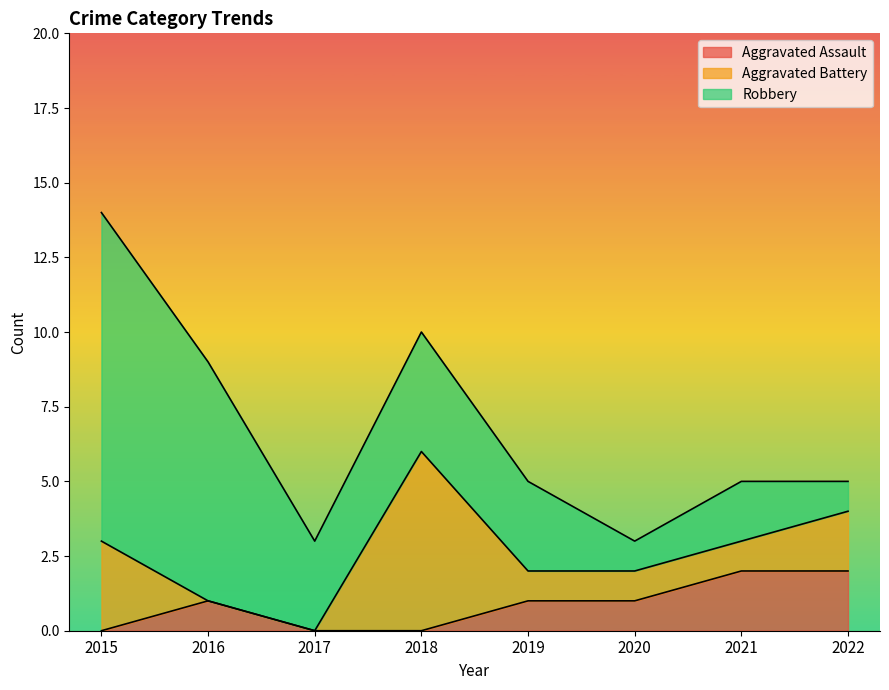

Which series has the widest spread of values?

Robbery